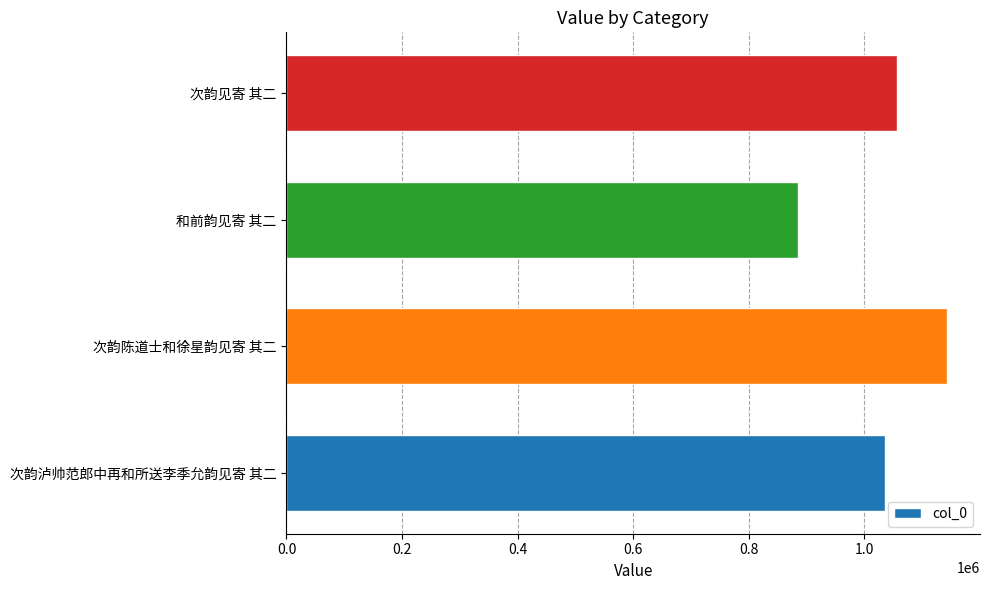

What is the greatest value displayed?

1142716